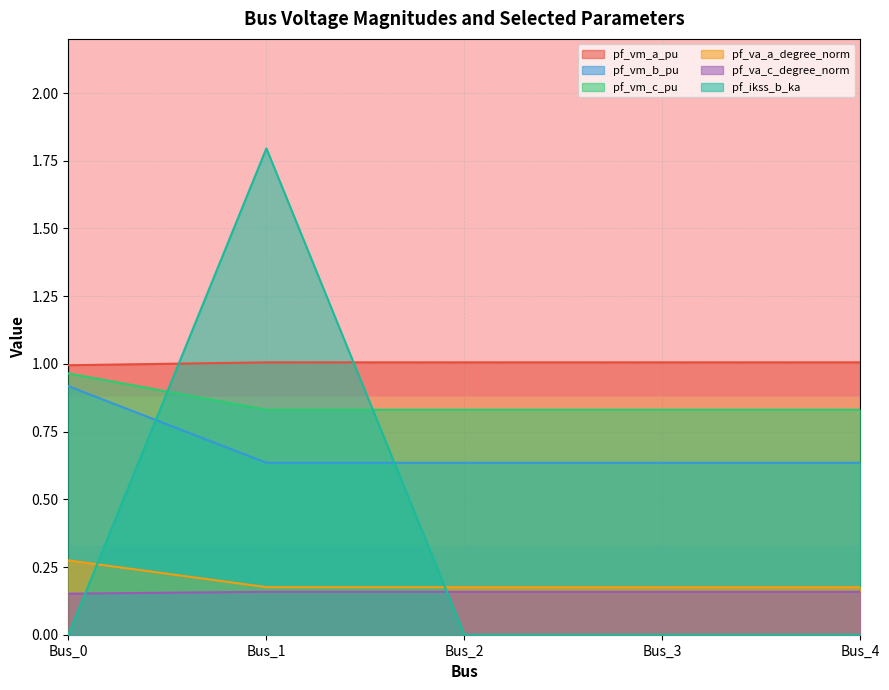

Reading left to right, extract all data points from this chart.

pf_vm_a_pu: Bus_0=1.0	Bus_1=1.0	Bus_2=1.0	Bus_3=1.0	Bus_4=1.0
pf_vm_b_pu: Bus_0=0.9	Bus_1=0.6	Bus_2=0.6	Bus_3=0.6	Bus_4=0.6
pf_vm_c_pu: Bus_0=1.0	Bus_1=0.8	Bus_2=0.8	Bus_3=0.8	Bus_4=0.8
pf_va_a_degree_norm: Bus_0=0.3	Bus_1=0.2	Bus_2=0.2	Bus_3=0.2	Bus_4=0.2
pf_va_c_degree_norm: Bus_0=0.2	Bus_1=0.2	Bus_2=0.2	Bus_3=0.2	Bus_4=0.2
pf_ikss_b_ka: Bus_0=0.0	Bus_1=1.8	Bus_2=0.0	Bus_3=0.0	Bus_4=0.0